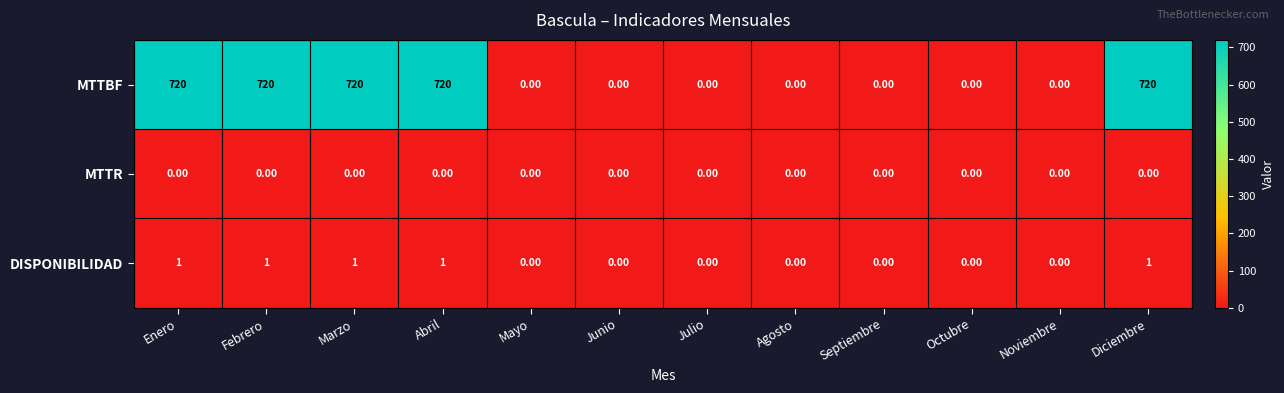

Between Julio and Diciembre, which series saw the biggest shift?

MTTBF